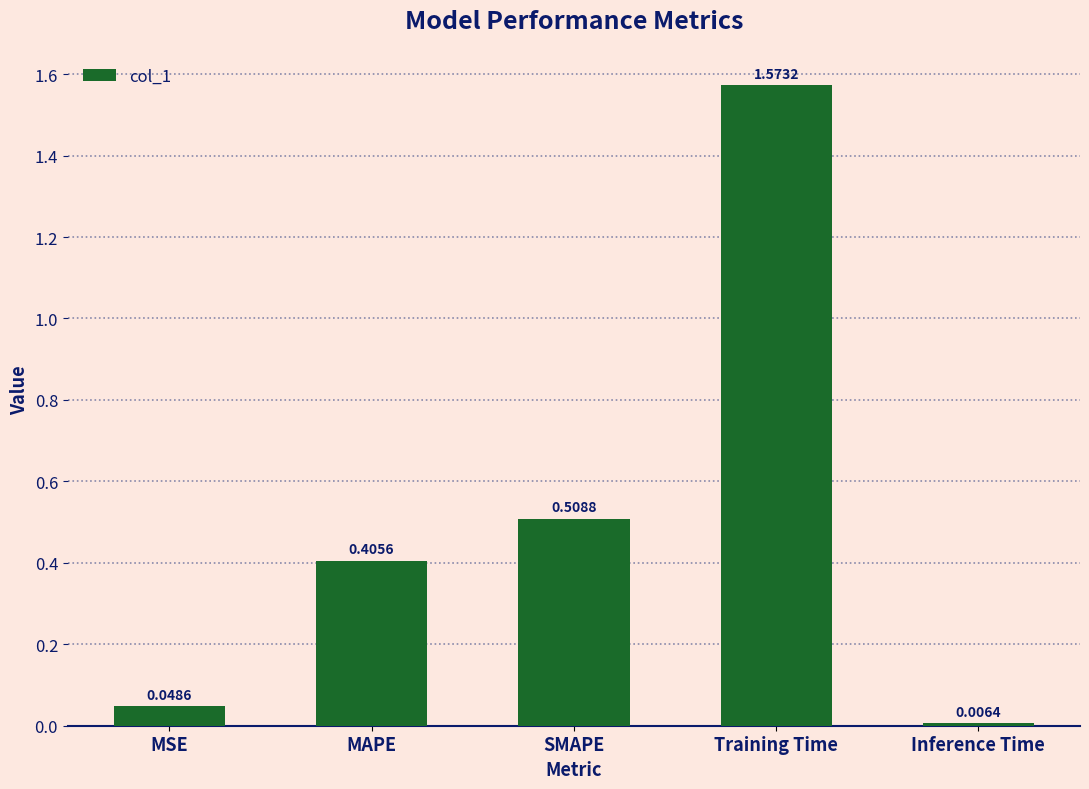

At which category does the chart reach its minimum across all series?

Inference Time